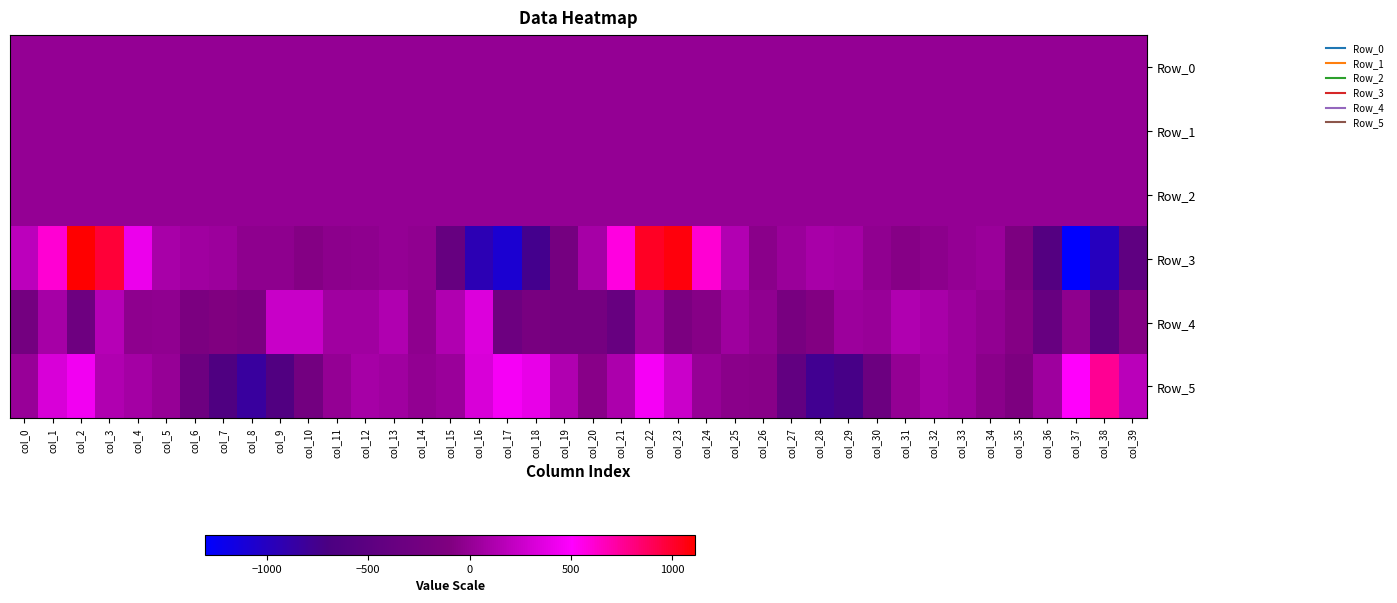

At col_33, list the series in order from largest to smallest.

Row_4, Row_5, Row_3, Row_2, Row_0, Row_1